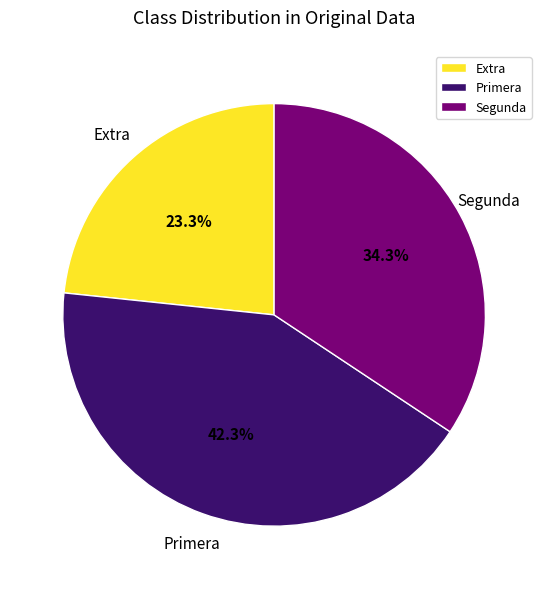

What percentage do Primera and Extra together represent?

65.7%